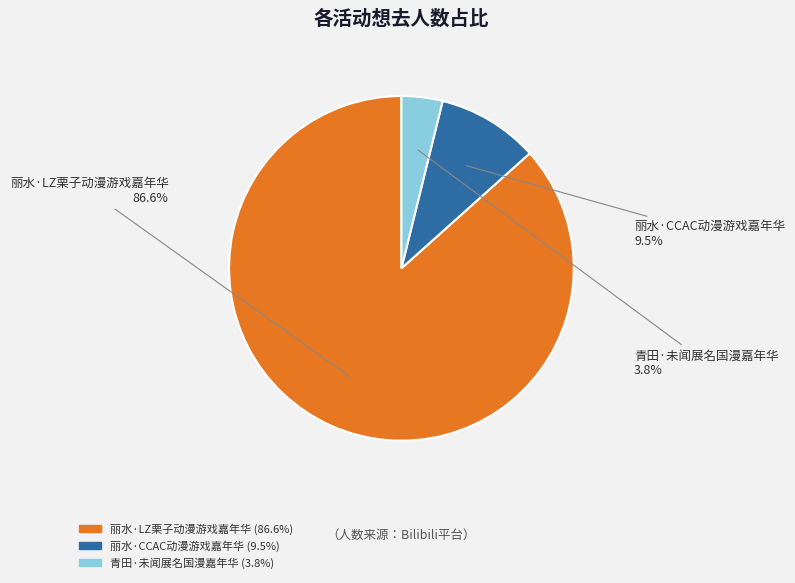

To the nearest percent, what is the difference between the 青田·未闻展名国漫嘉年华 and 丽水·LZ栗子动漫游戏嘉年华 slice percentages?

83%